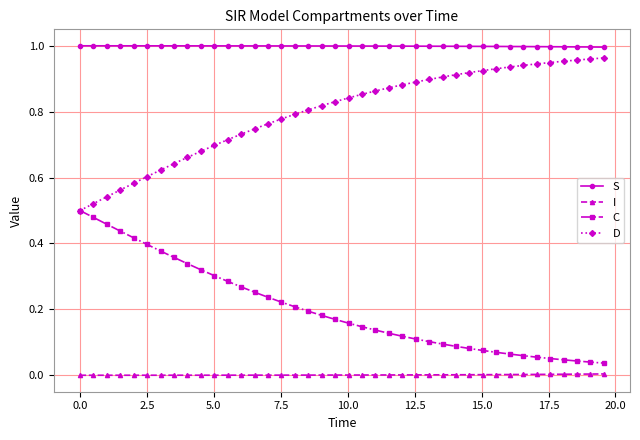

Which series has the largest total across all categories?

S